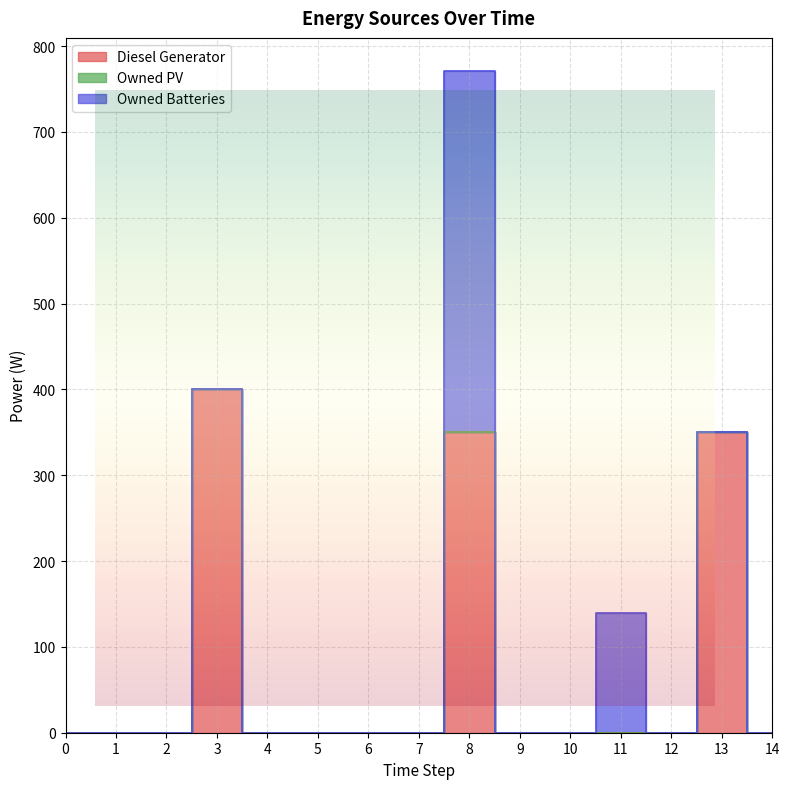

What is the total value across all series at 13?

350